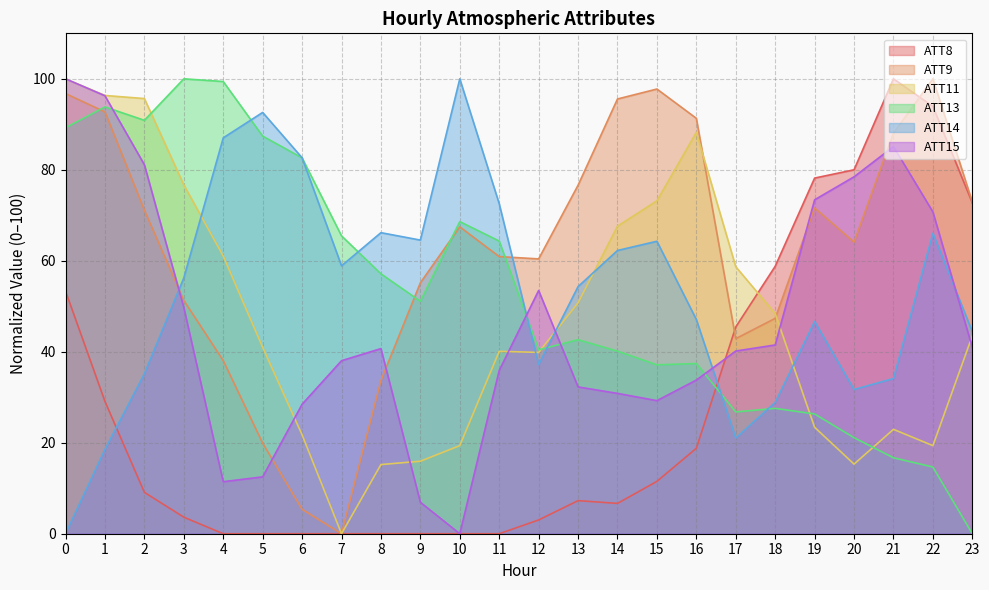

Does the chart display data point markers on the line(s)?

No